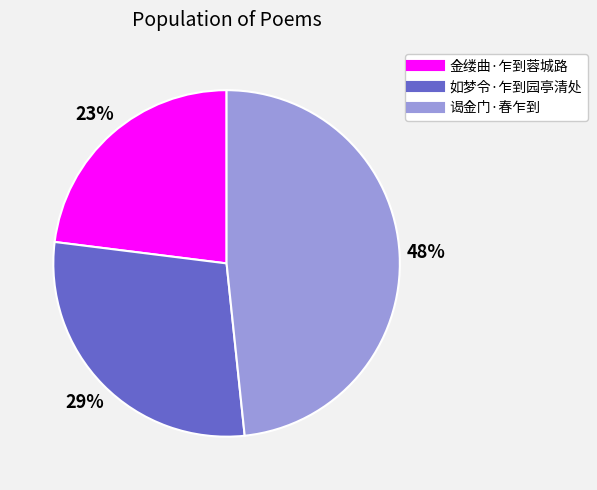

Does 谒金门·春乍到 account for over 50% of the chart?

No